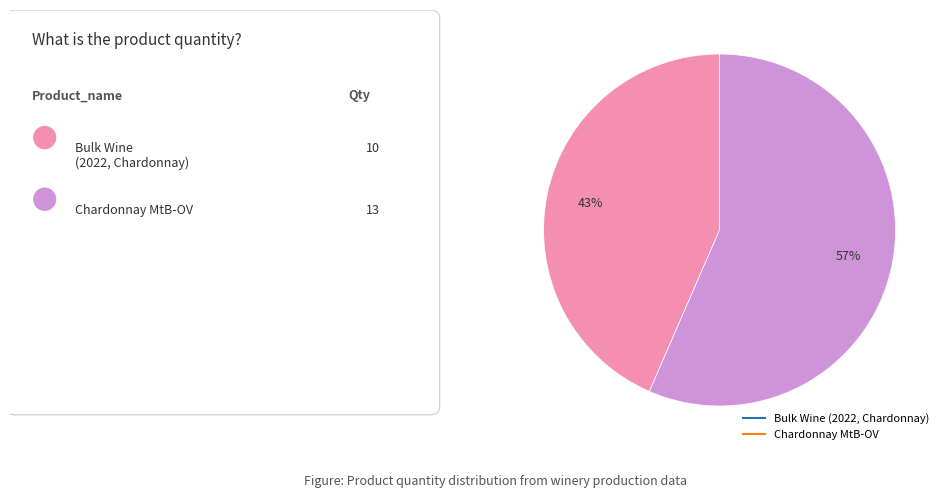

Is Bulk Wine (2022, Chardonnay) the majority of the pie?

No